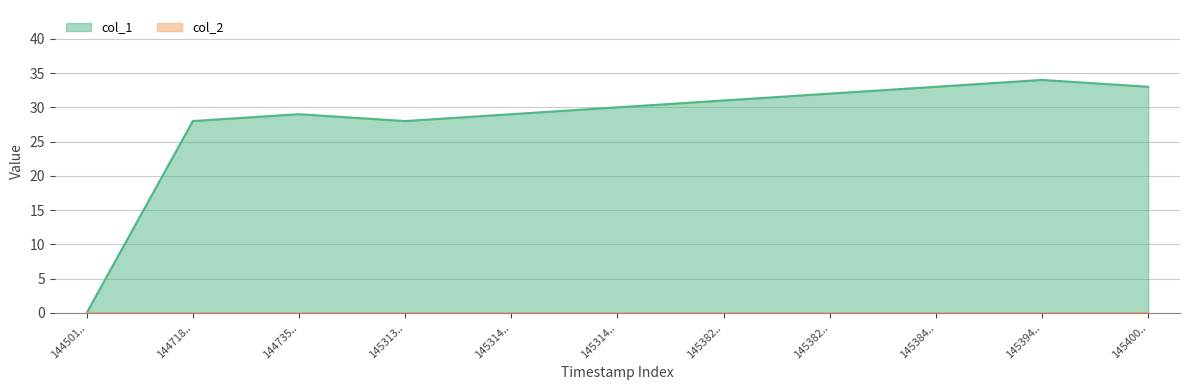

Does the chart have visible grid lines?

Yes